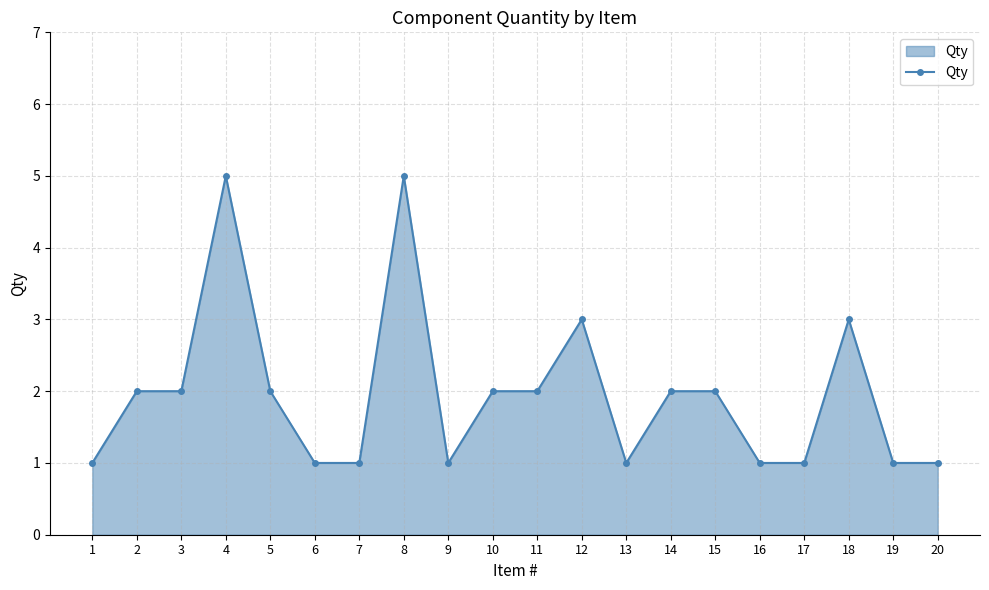

What is the value of the 10th point from the left?

2